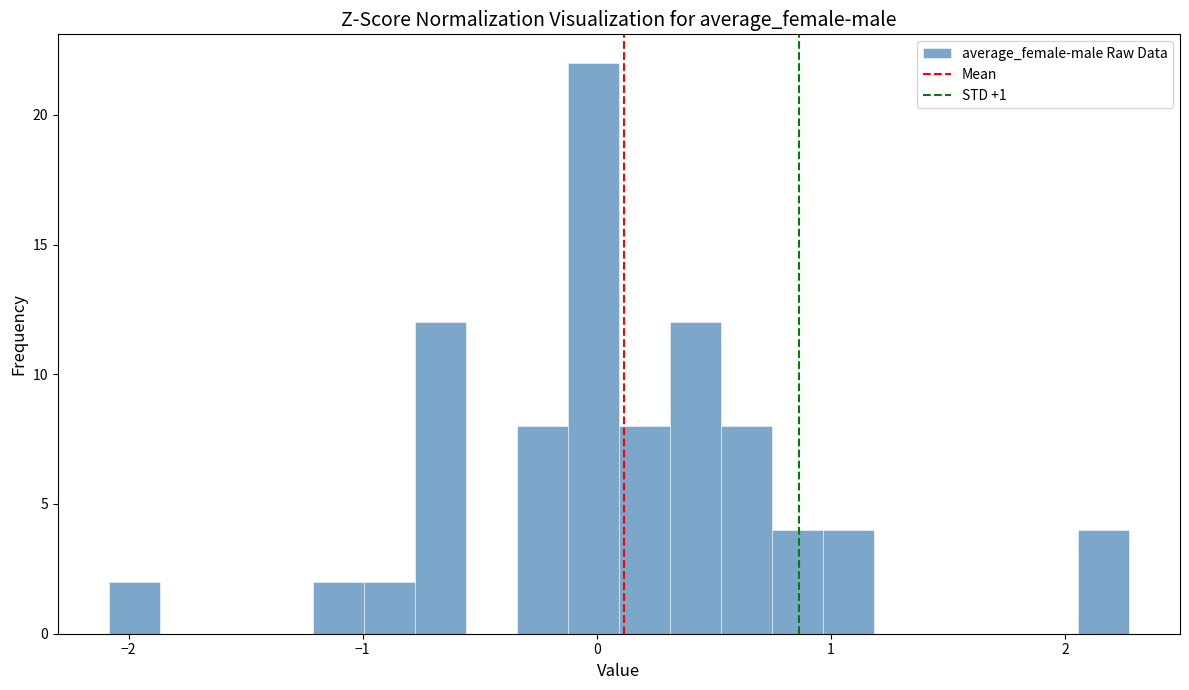

Read against the x-axis, roughly where is the centre of the tallest bar?

0.0